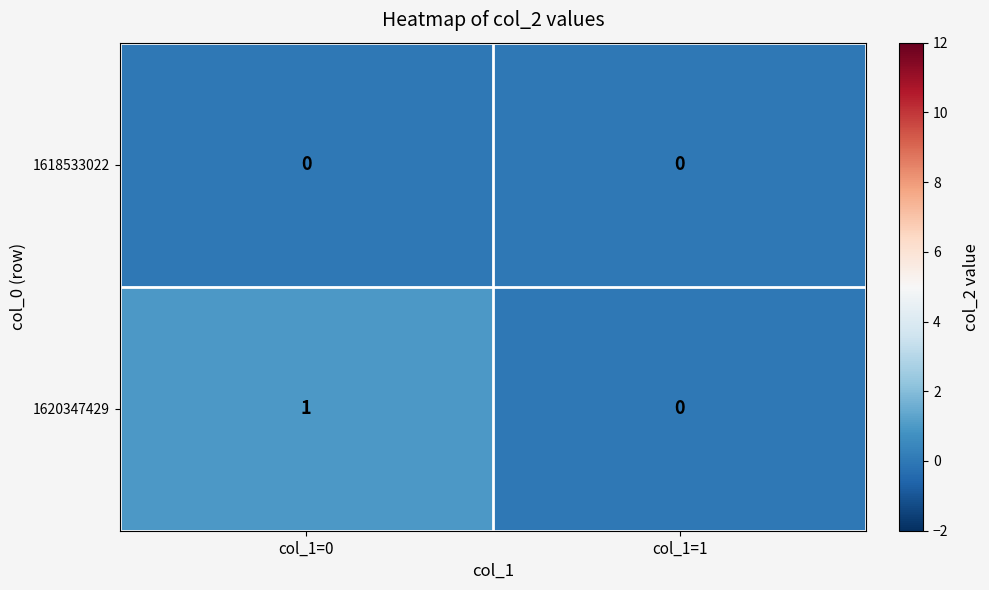

Rank the series by their maximum value, from highest to lowest.

1620347429, 1618533022